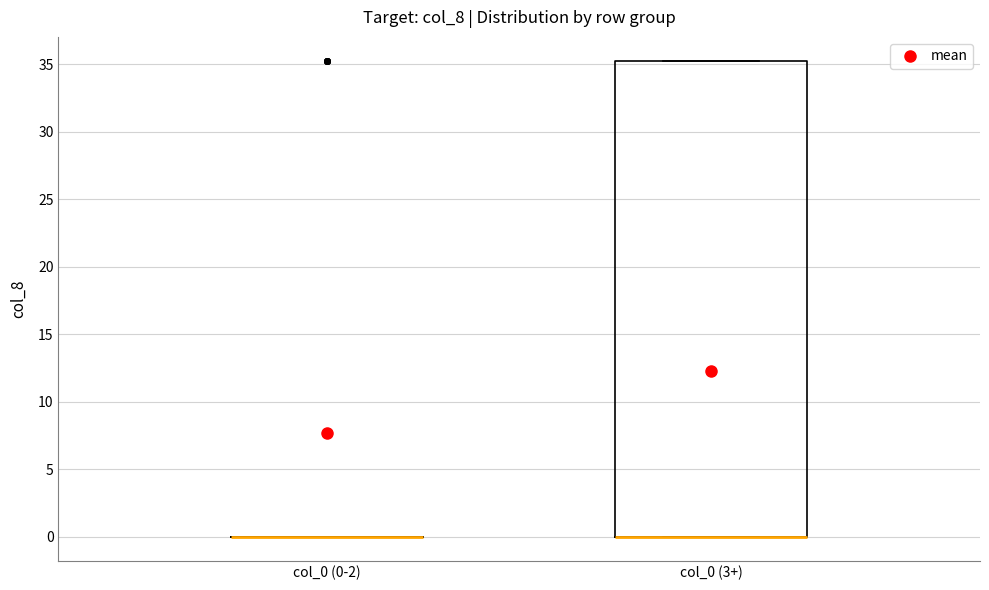

Where is the upper edge of the box for col_0 (3+) on the y-axis? The values are not printed on the chart, so give them approximately, as read against the axis.

35.5